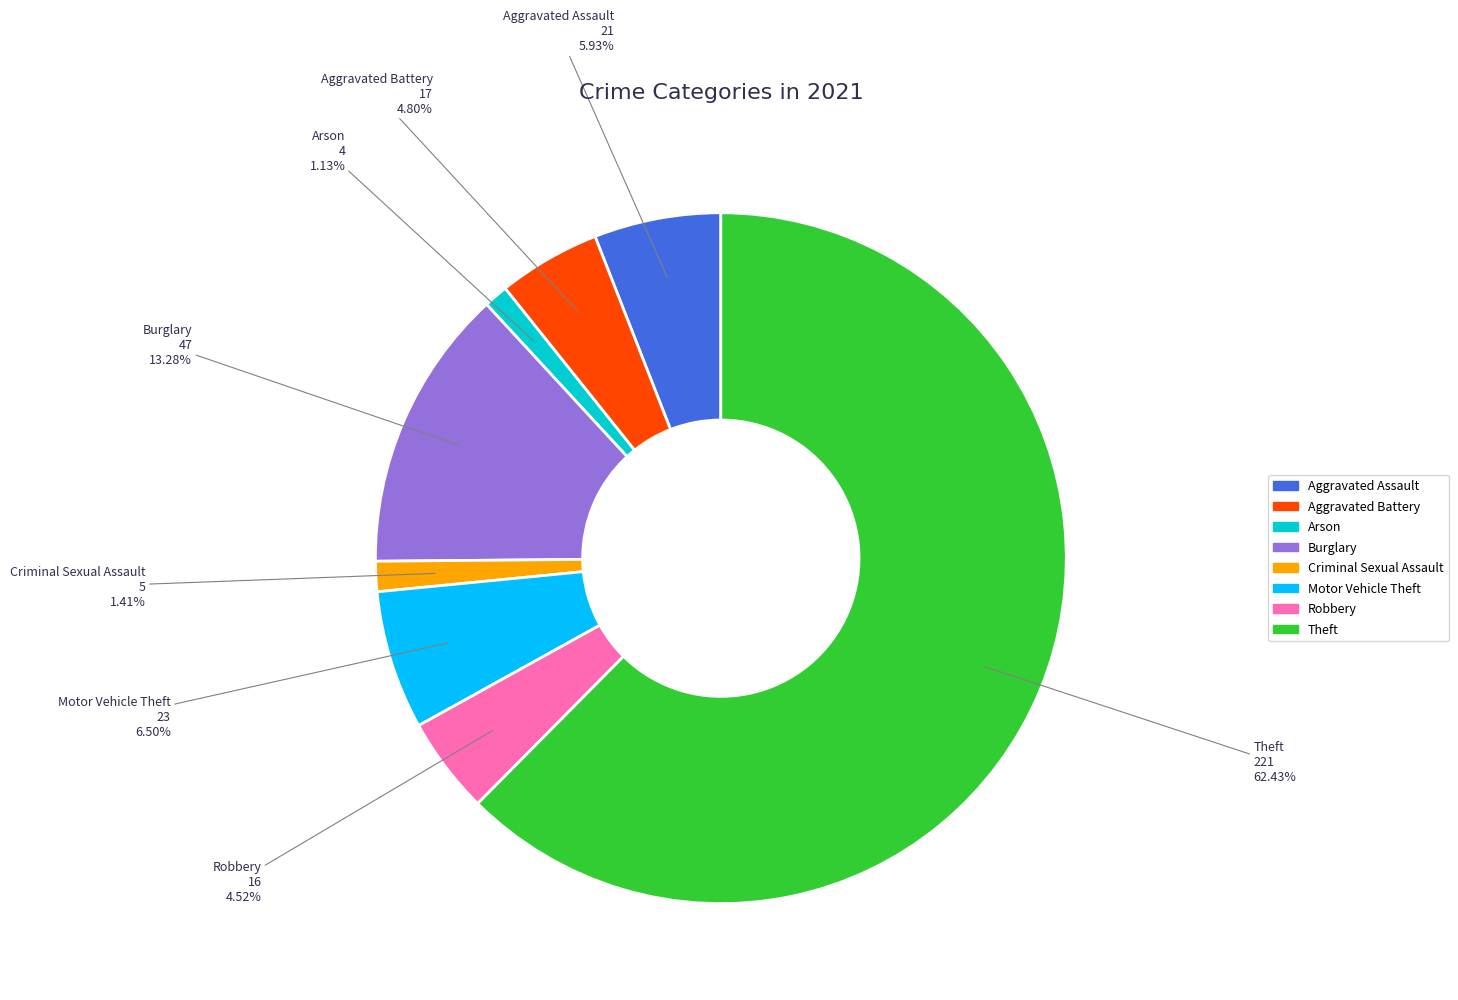

To the nearest percent, what is the difference between the largest and smallest slice percentages?

61%